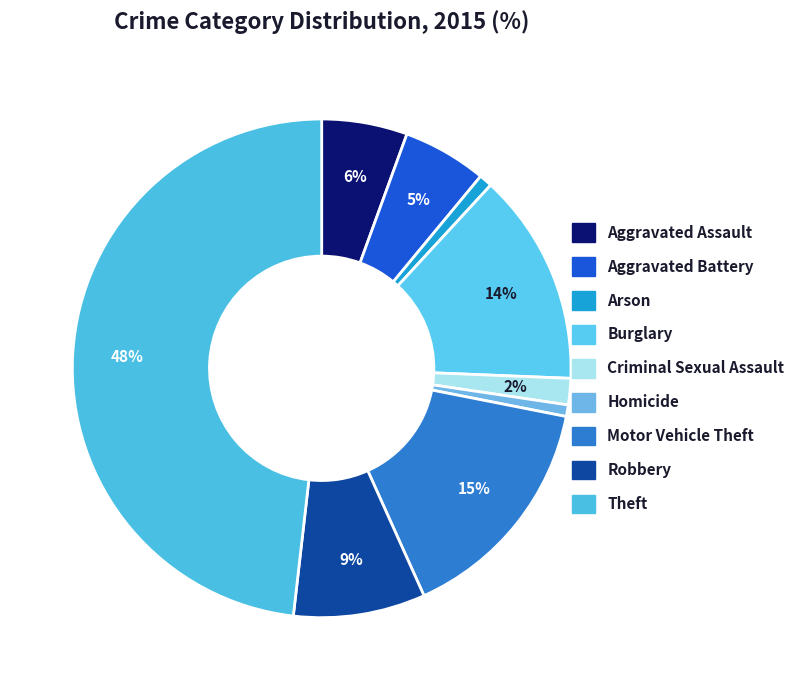

To the nearest percent, what portion does Criminal Sexual Assault represent?

2%